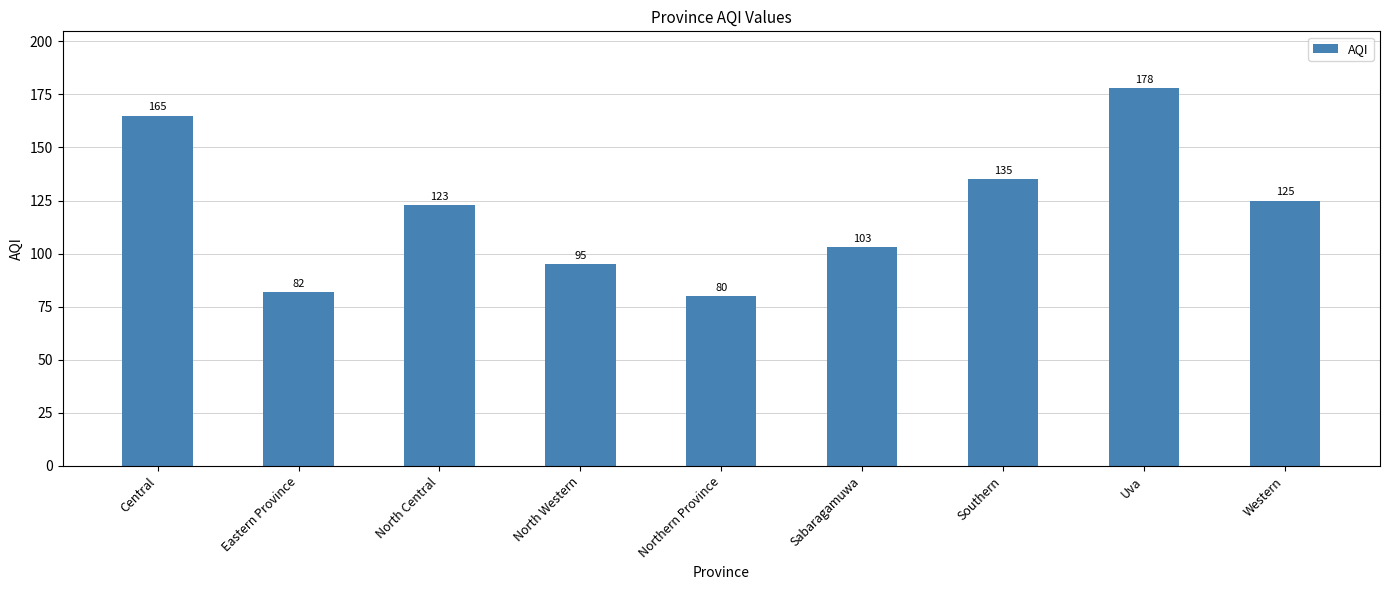

Rank the categories by value from lowest to highest.

Northern Province, Eastern Province, North Western, Sabaragamuwa, North Central, Western, Southern, Central, Uva